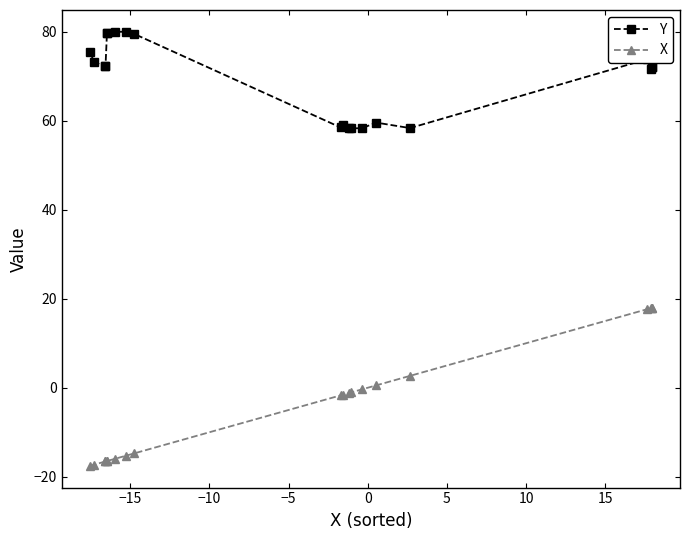

What is the minimum value shown in the chart?

-17.6